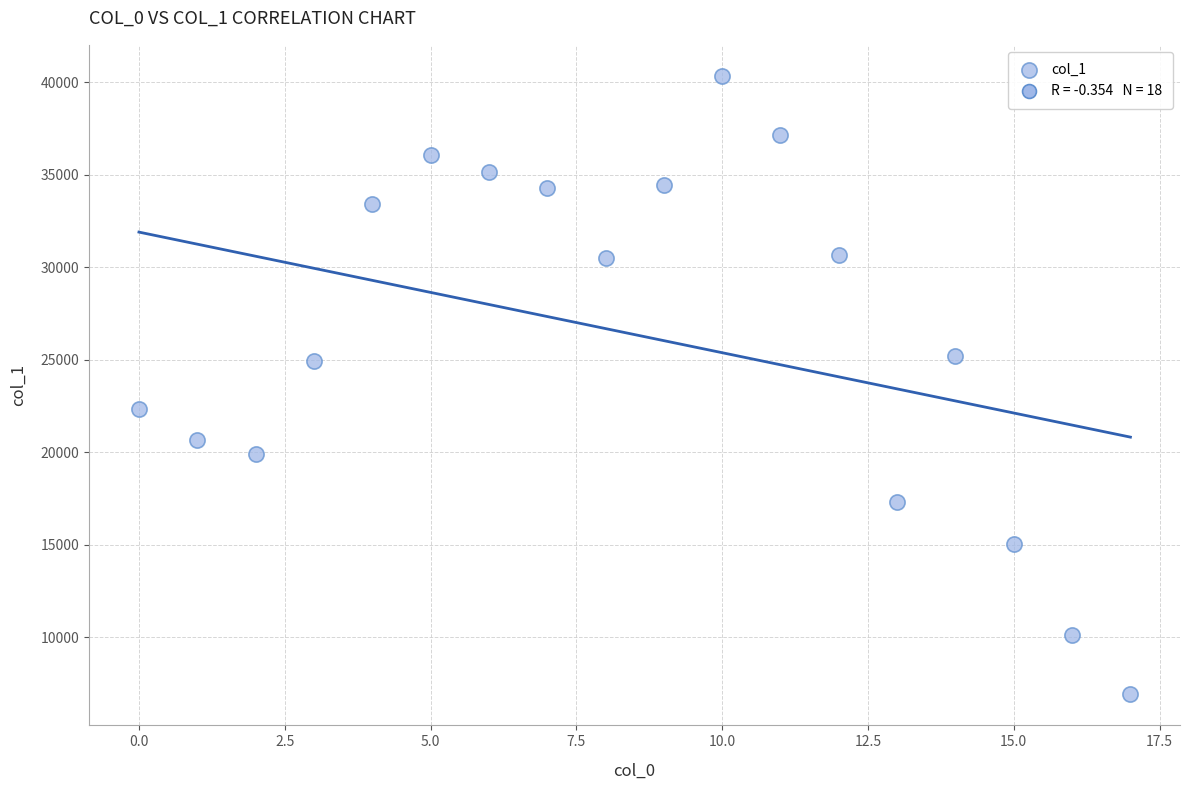

What is the range of Y values (max minus min)?

33463